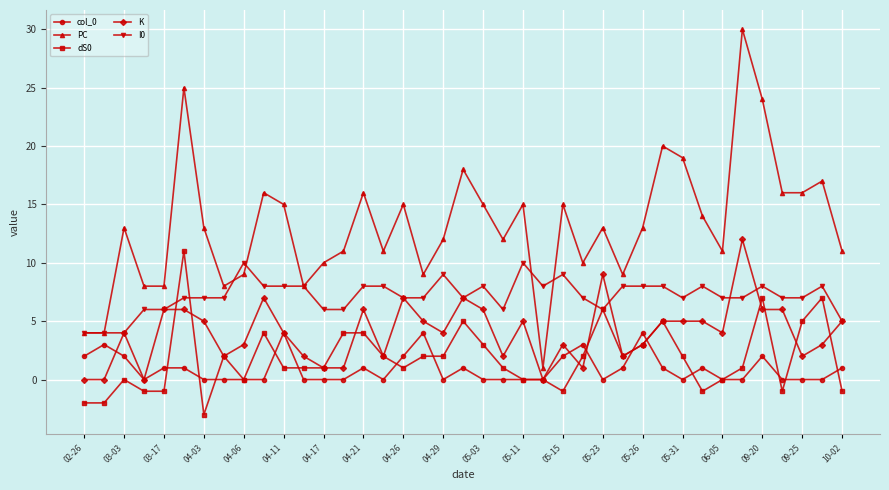

Which series has the widest spread of values?

PC